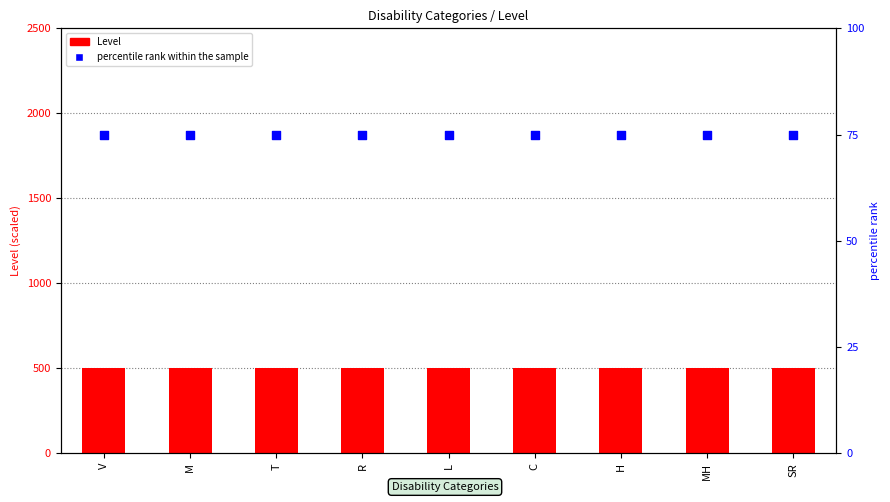

Which series reaches the minimum Y coordinate?

percentile rank within the sample